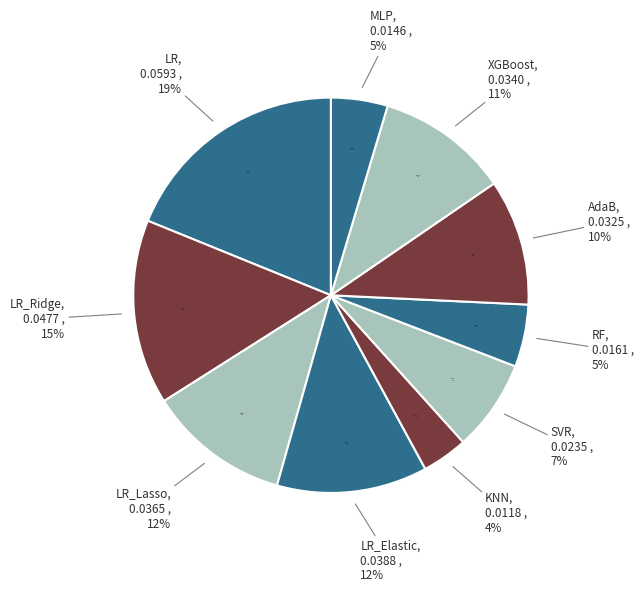

Combined, what portion of the pie is RF and SVR?

12.6%